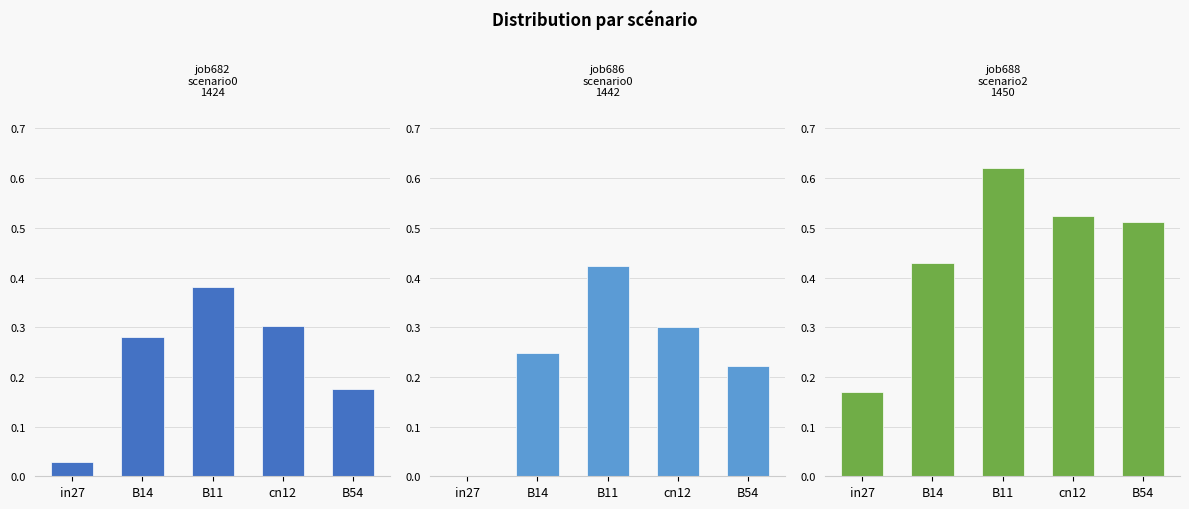

How many groups of bars are there?

5